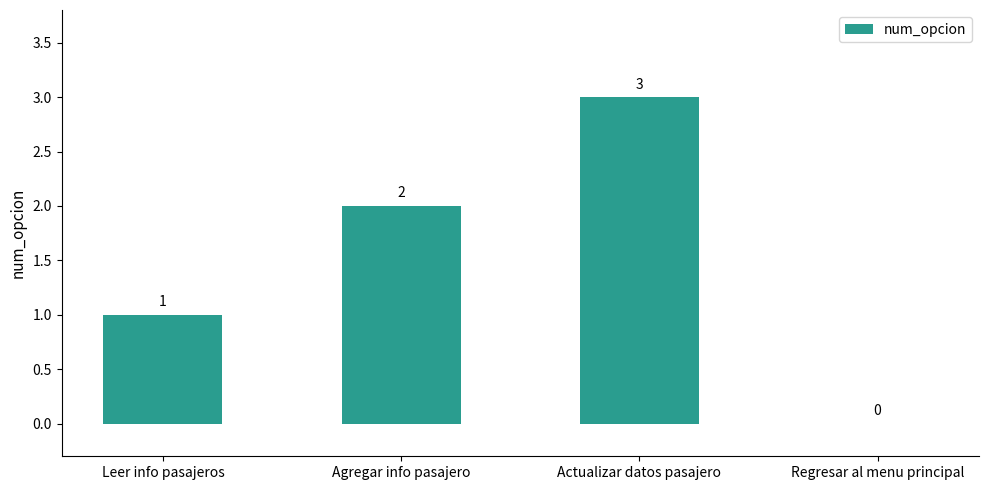

How many series are shown in this chart?

1